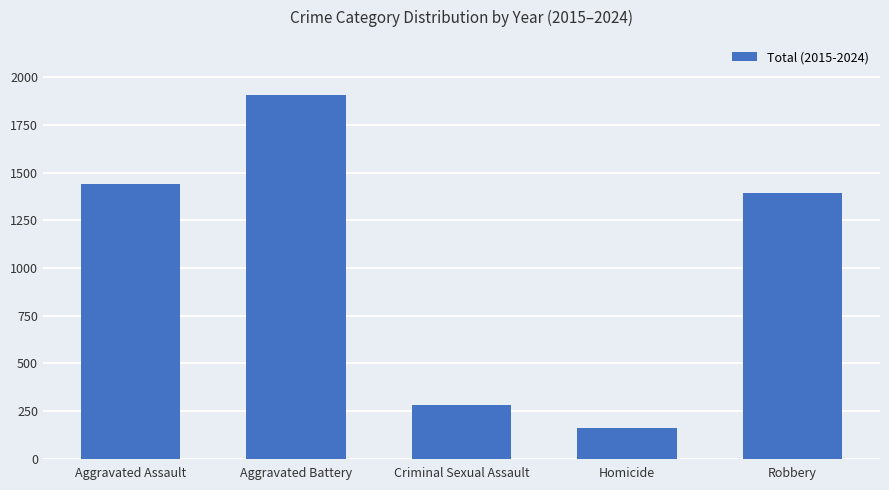

How many categories are shown in the chart?

5